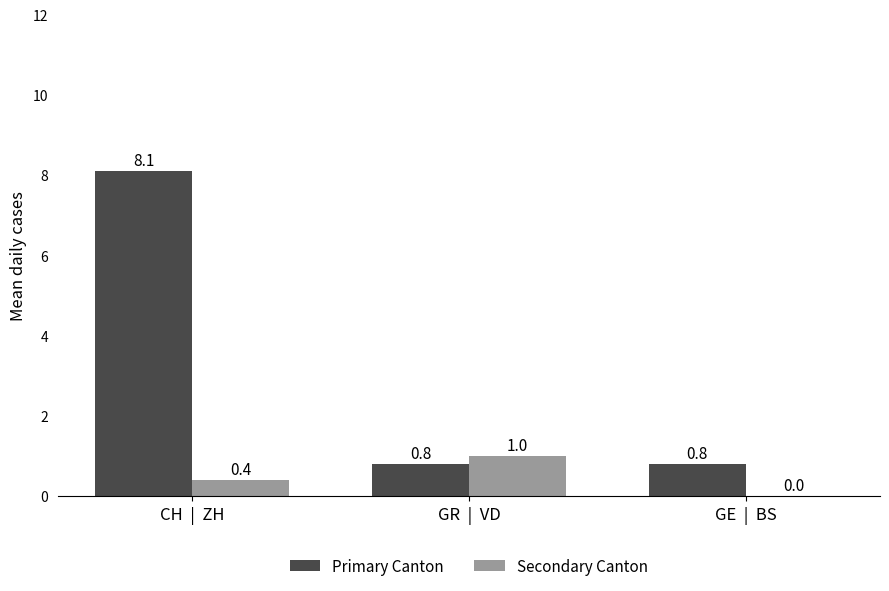

Reading left to right, transcribe all the data shown in this chart.

Primary Canton: 8.1	0.8	0.8
Secondary Canton: 0.4	1.0	0.0